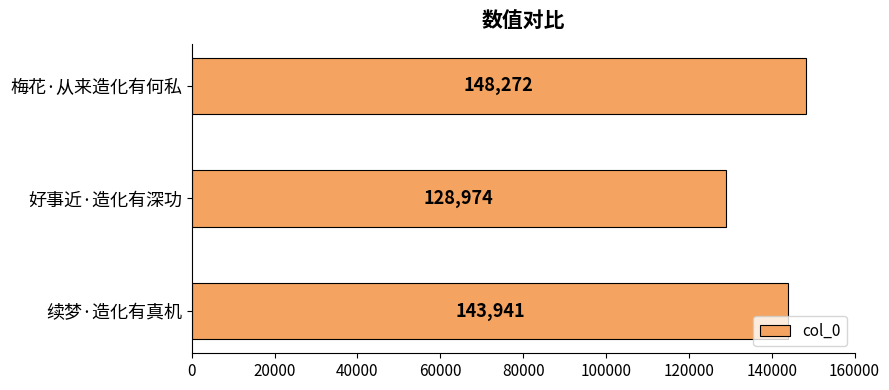

Reading bottom to top, transcribe all the data shown in this chart.

143941	128974	148272